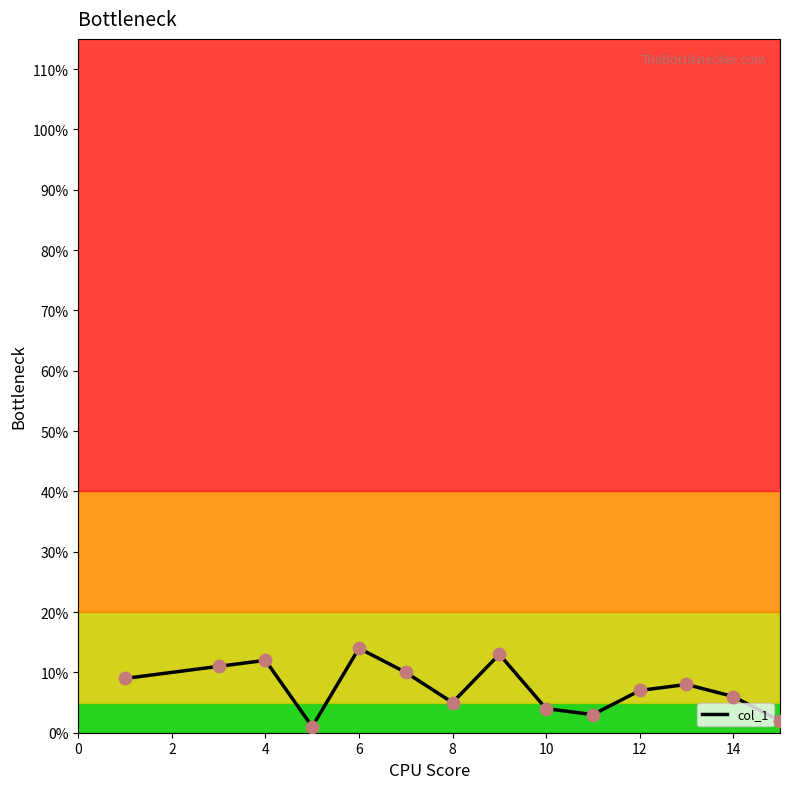

What is the change in value from 13 to 1?

+1